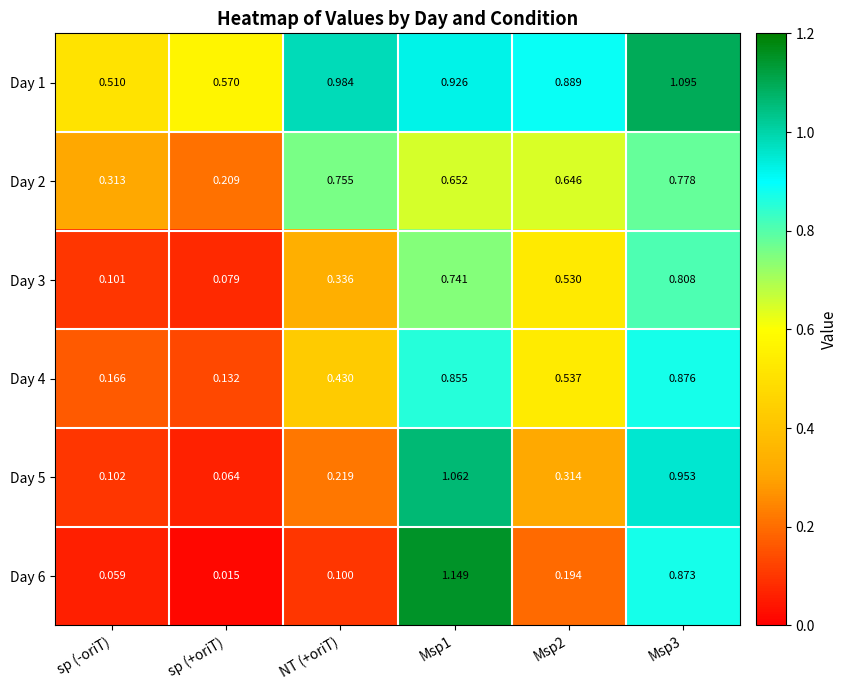

Is the value of Day 6 at Msp3 greater than the value of Day 5 at sp (+oriT)?

Yes